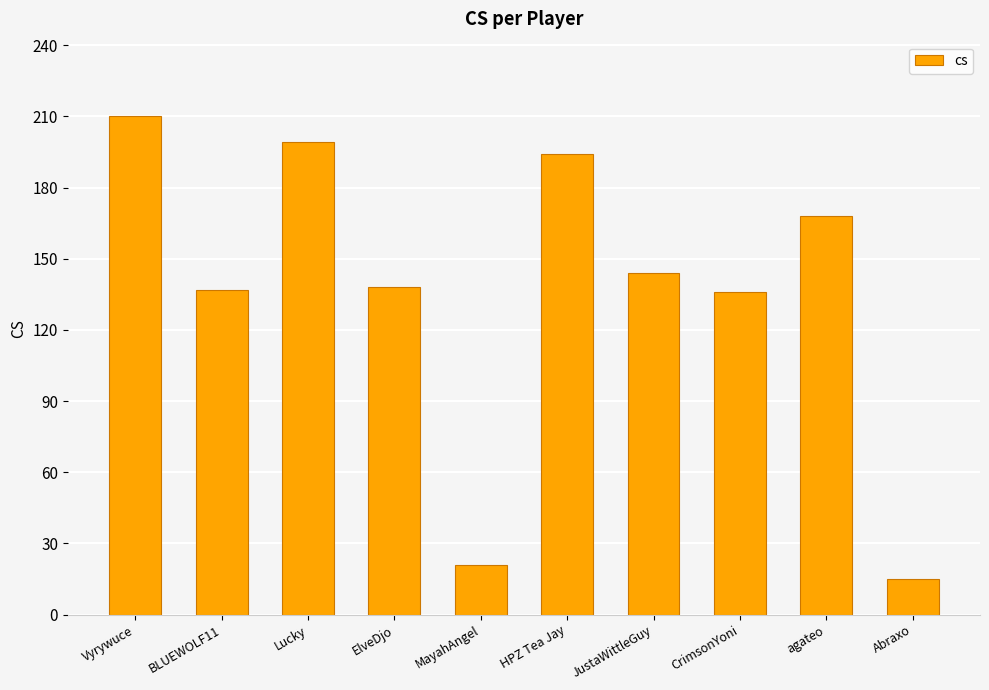

At which category does the chart reach its minimum across all series?

Abraxo